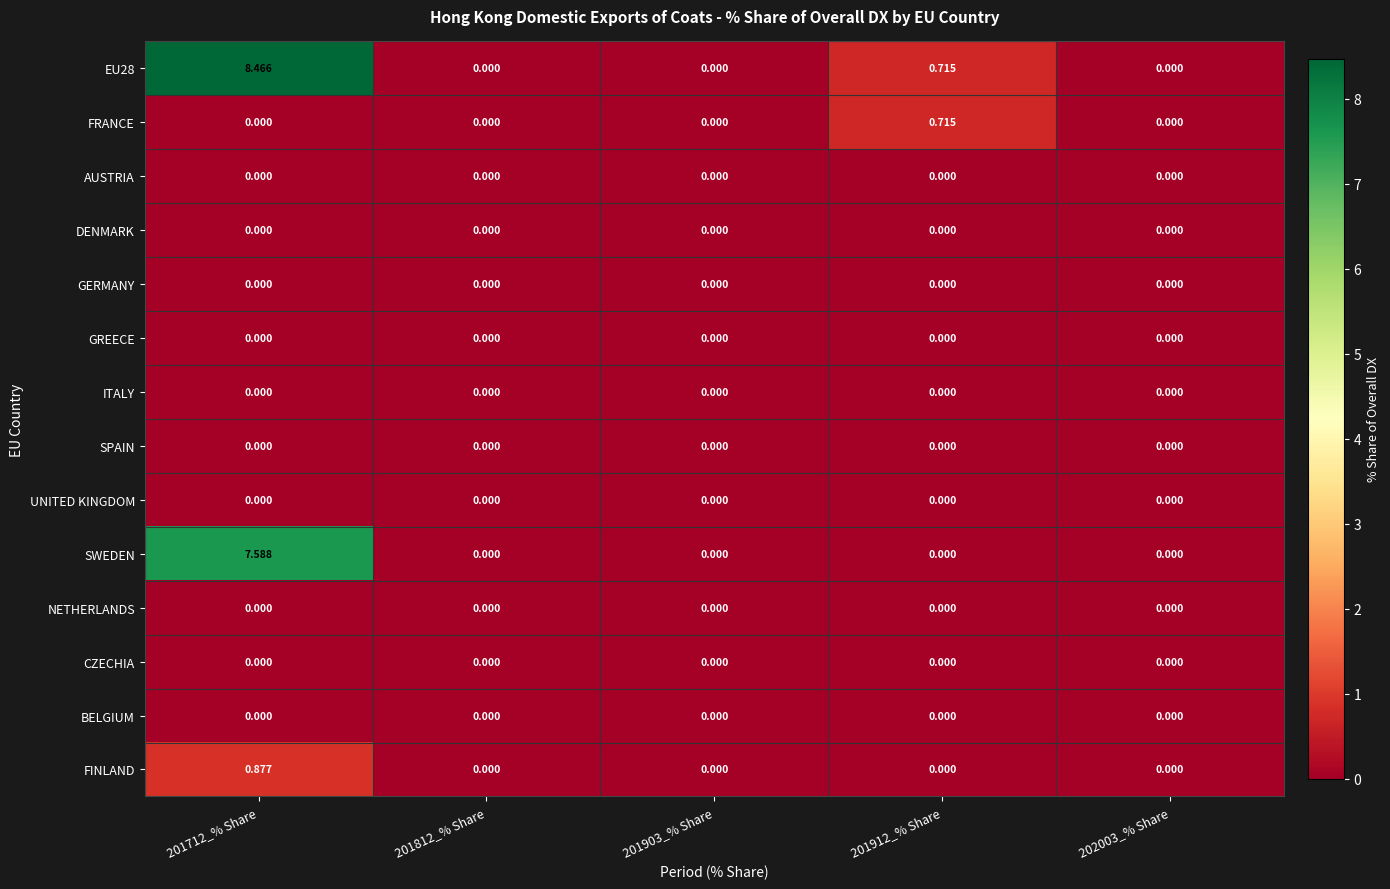

How many distinct data groups are displayed?

14